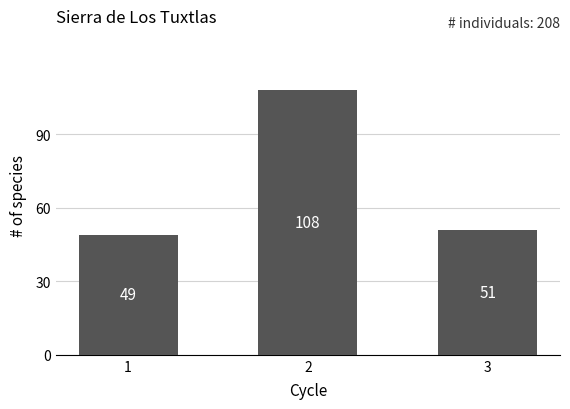

How many bars are there in total?

3